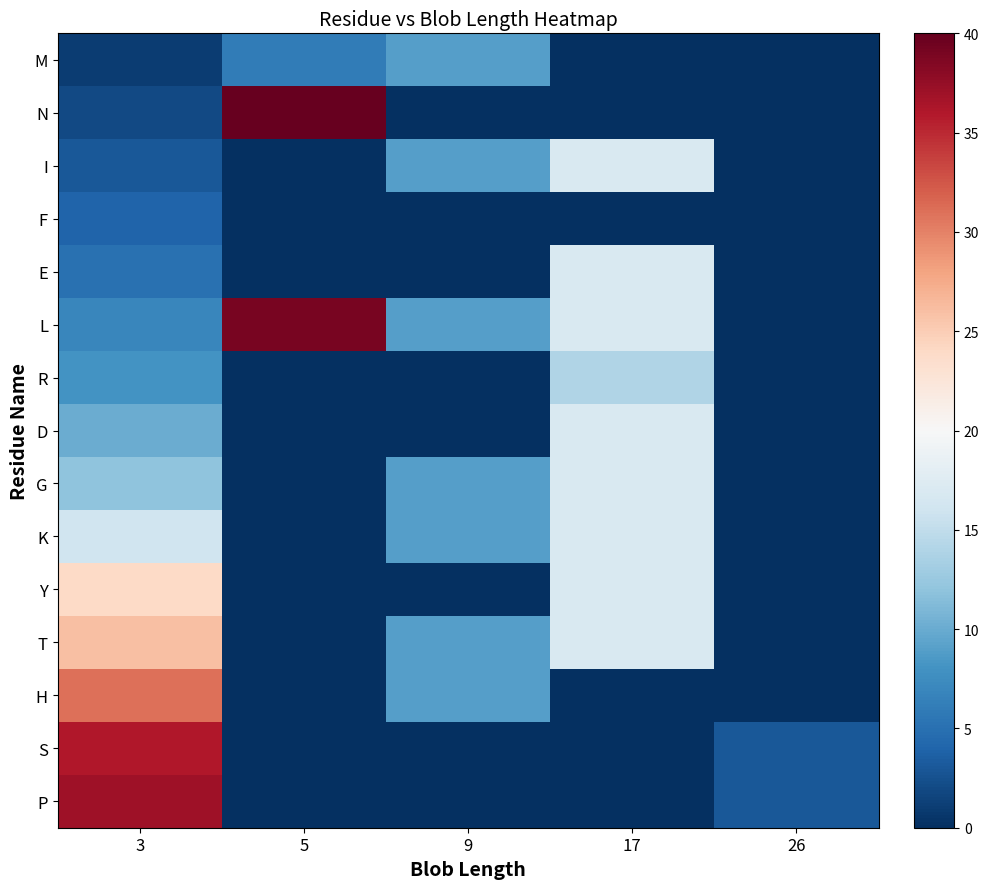

Reading right to left, extract all data points from this chart.

M: 26=0	17=0	9=9	5=6	3=1
N: 26=0	17=0	9=0	5=40	3=2
I: 26=0	17=17	9=9	5=0	3=3
F: 26=0	17=0	9=0	5=0	3=4
E: 26=0	17=17	9=0	5=0	3=5
L: 26=0	17=17	9=9	5=39	3=7
R: 26=0	17=14	9=0	5=0	3=8
D: 26=0	17=17	9=0	5=0	3=10
G: 26=0	17=17	9=9	5=0	3=12
K: 26=0	17=17	9=9	5=0	3=16
Y: 26=0	17=17	9=0	5=0	3=24
T: 26=0	17=17	9=9	5=0	3=26
H: 26=0	17=0	9=9	5=0	3=31
S: 26=3	17=0	9=0	5=0	3=36
P: 26=3	17=0	9=0	5=0	3=37